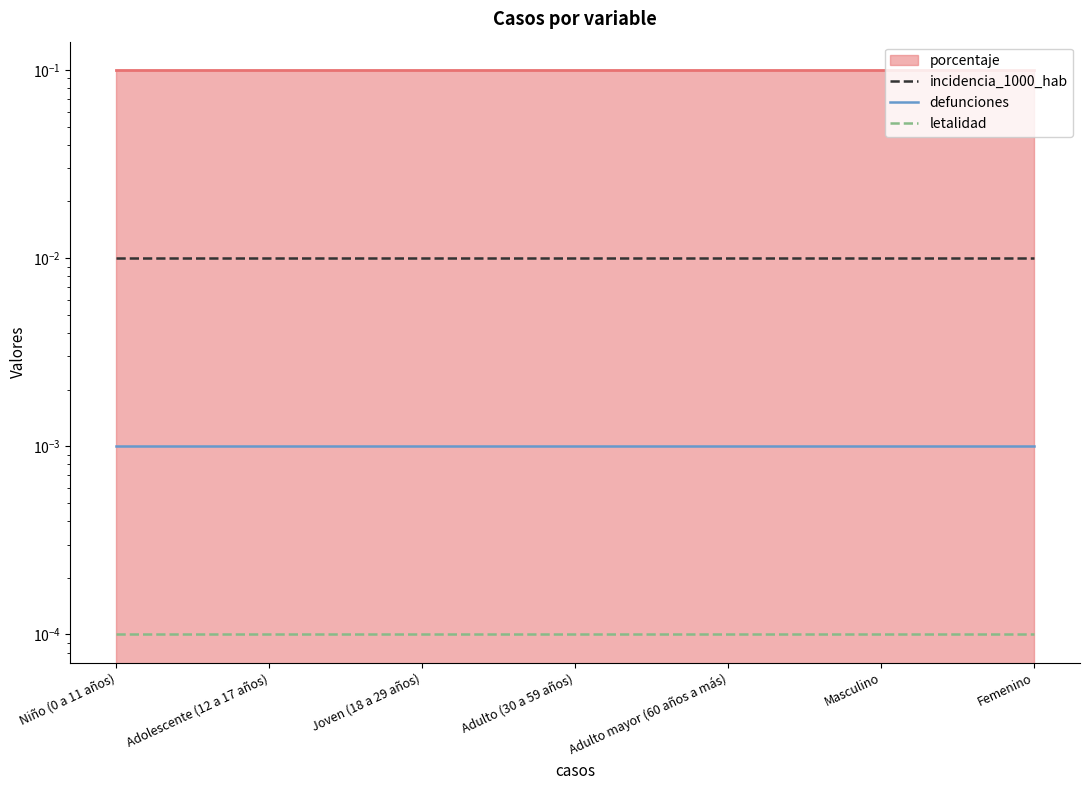

Rank the categories by letalidad value from highest to lowest.

Niño (0 a 11 años), Adolescente (12 a 17 años), Joven (18 a 29 años), Adulto (30 a 59 años), Adulto mayor (60 años a más), Masculino, Femenino